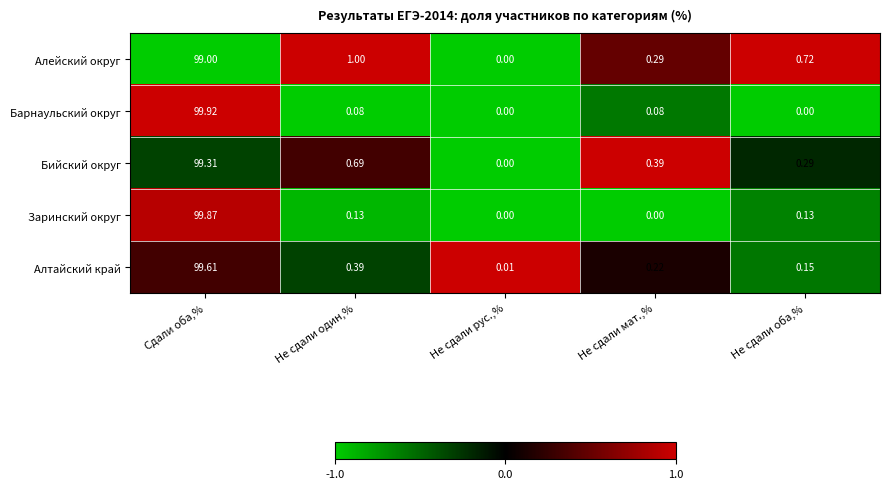

Where is Алтайский край nearest to the value 49?

Не сдали один,%